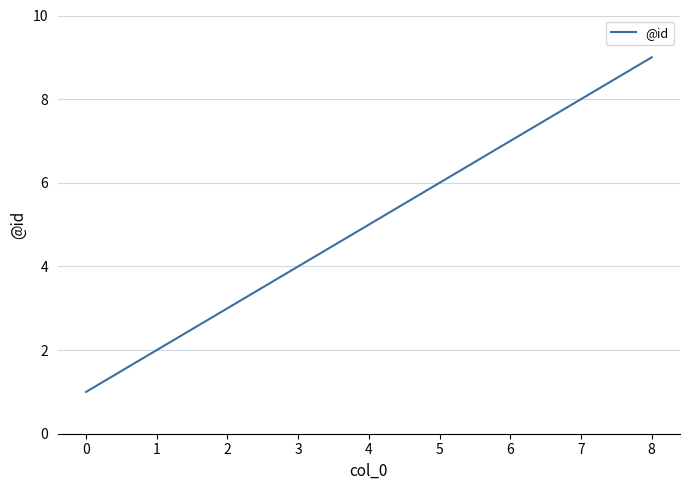

The chart shows a value of 4 at 3. True or false?

True